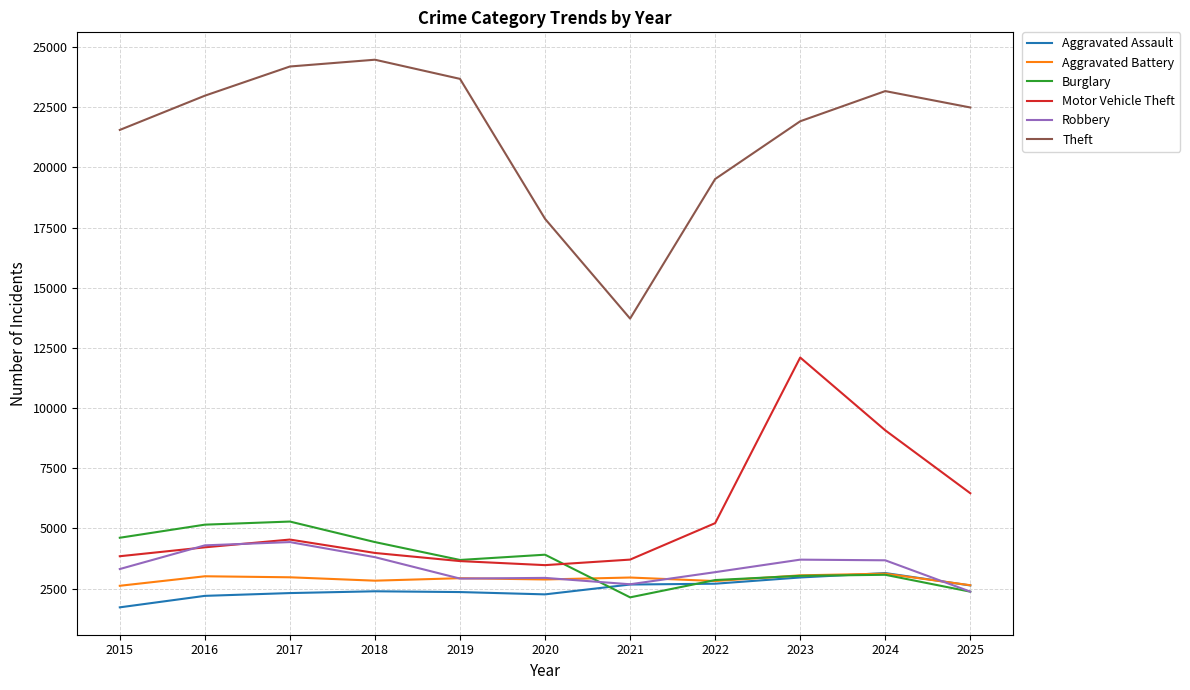

What is the smallest value displayed?

1719